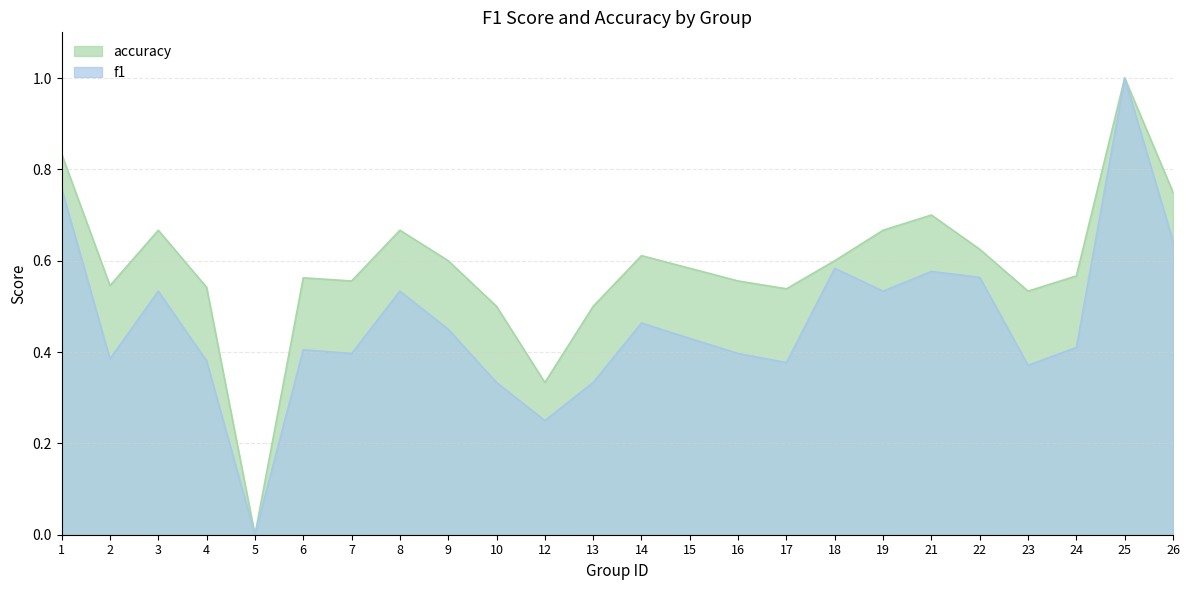

What is the difference between the maximum and minimum values in the f1 series?

1.0